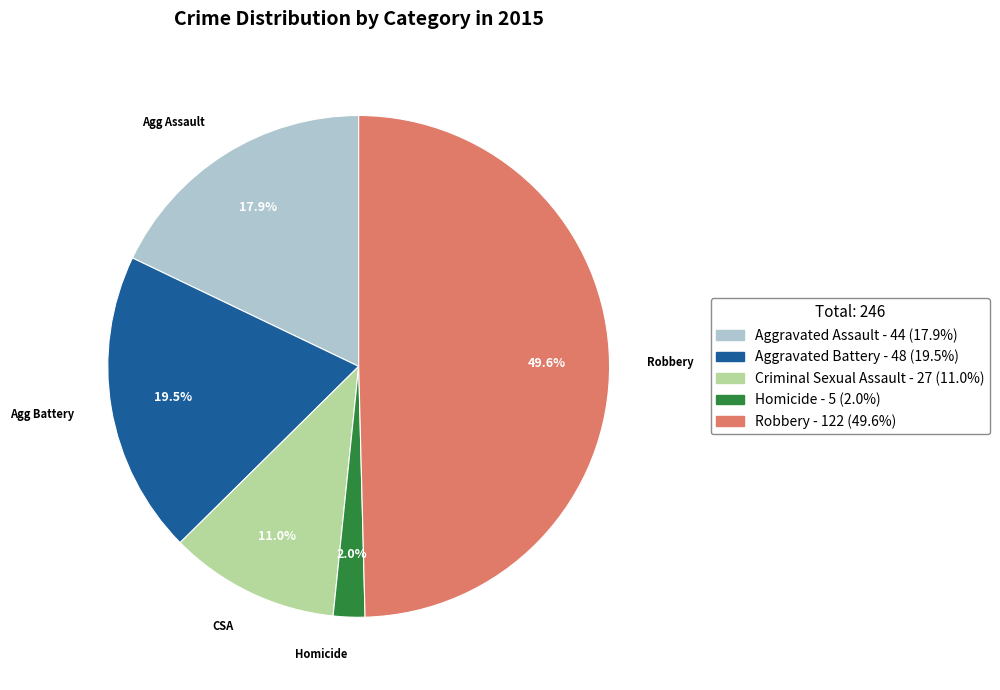

Which slice is the smallest?

Homicide